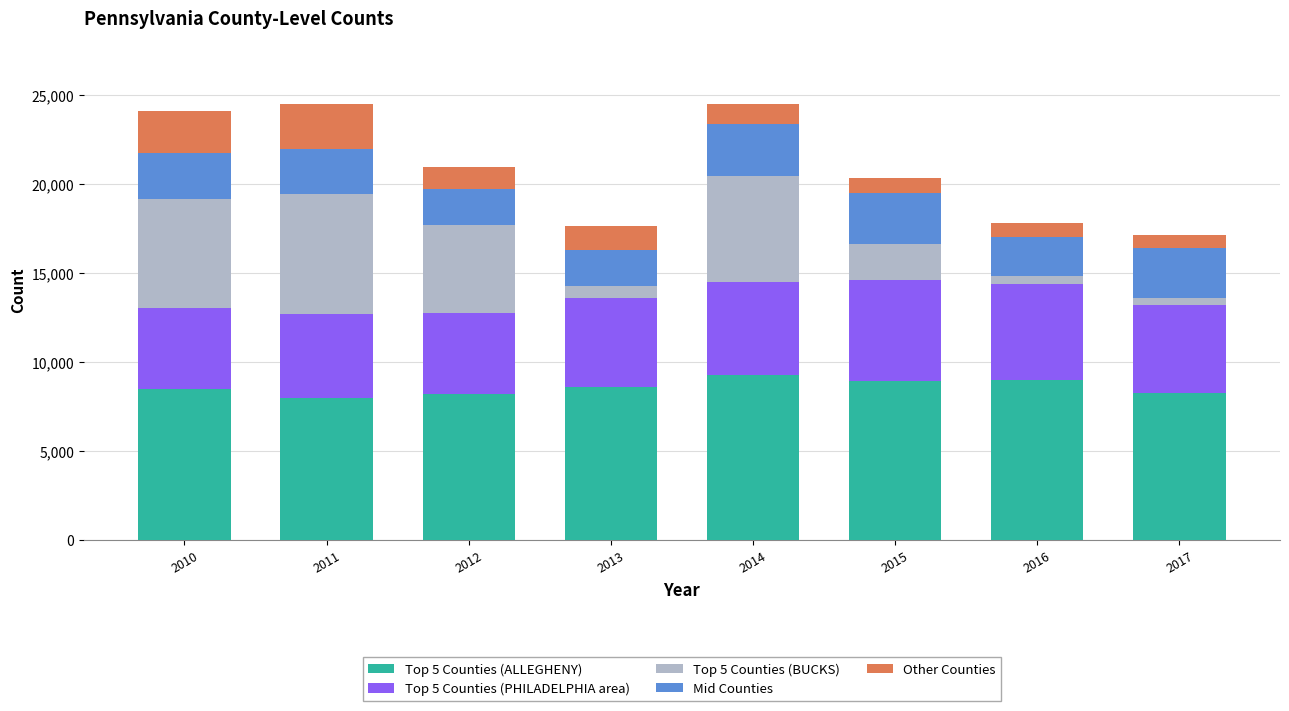

What is the total value across all series at 2012?

20941